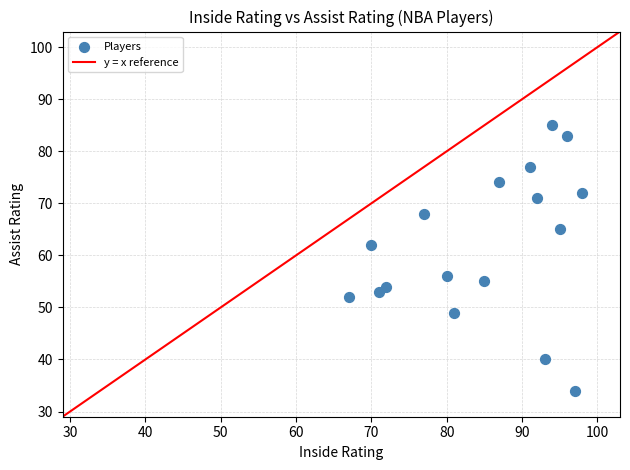

What is the range of Y values (max minus min)?

51